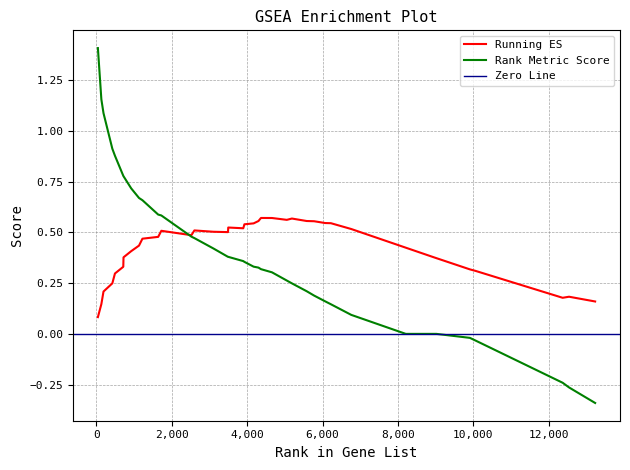

The rank_metric series shows -0.0 at 33. True or false?

False